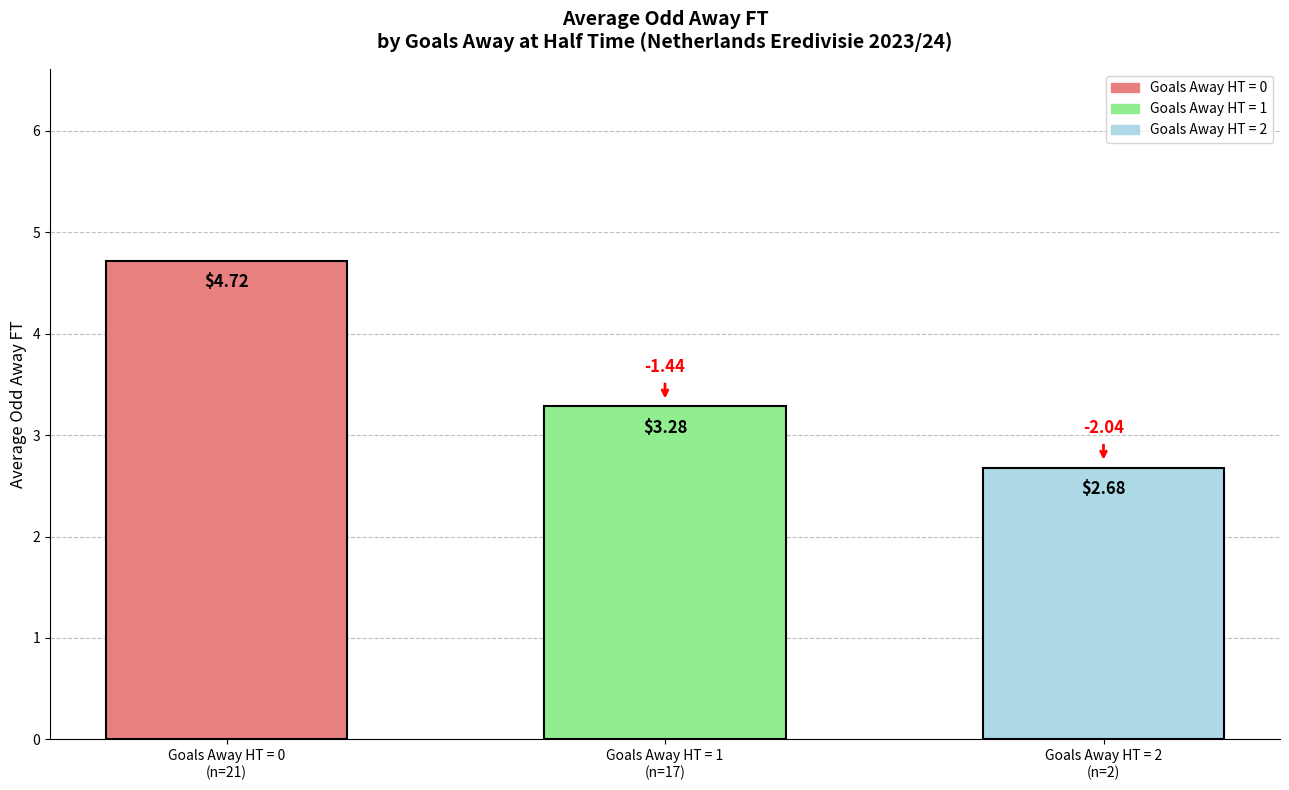

What is the maximum value shown in the chart?

4.7